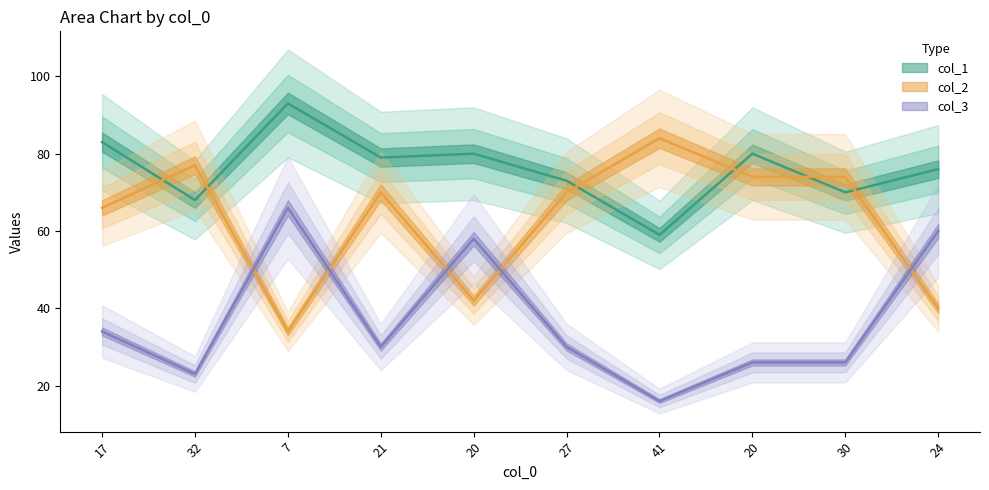

What is the label of the 2nd point from the right?

30